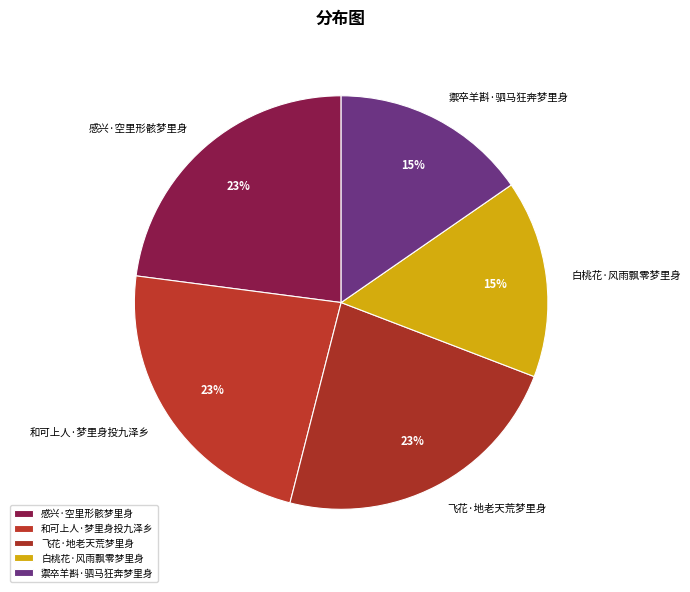

True or false: 禦卒羊斟·驷马狂奔梦里身 accounts for 25% of the total.

False